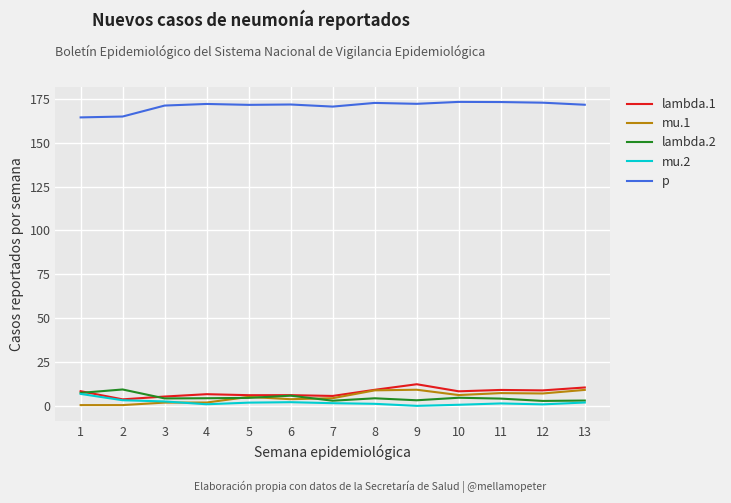

True or false: lambda.2 has a value of 5.9 at 6.

True